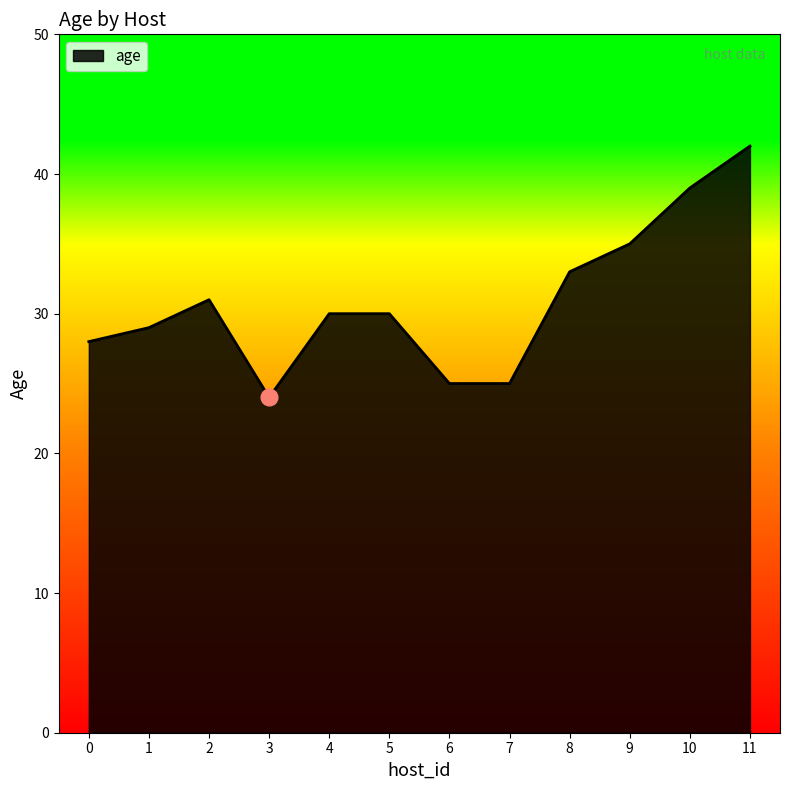

What value does the data have at 10, to the nearest 5?

40